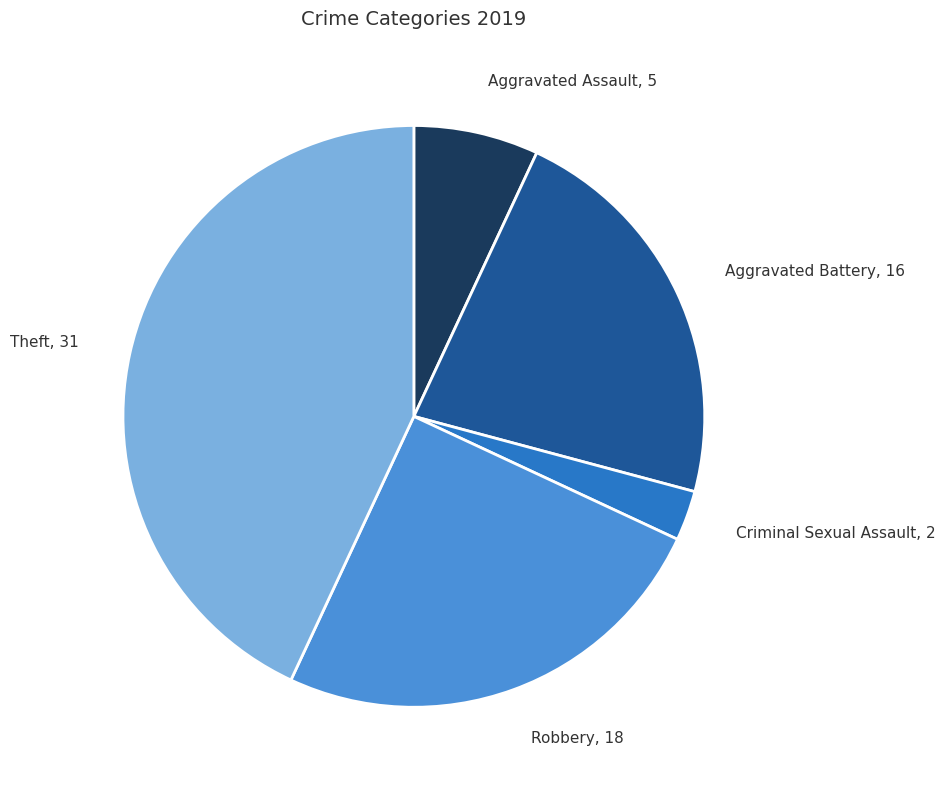

Which slice is the largest?

Theft